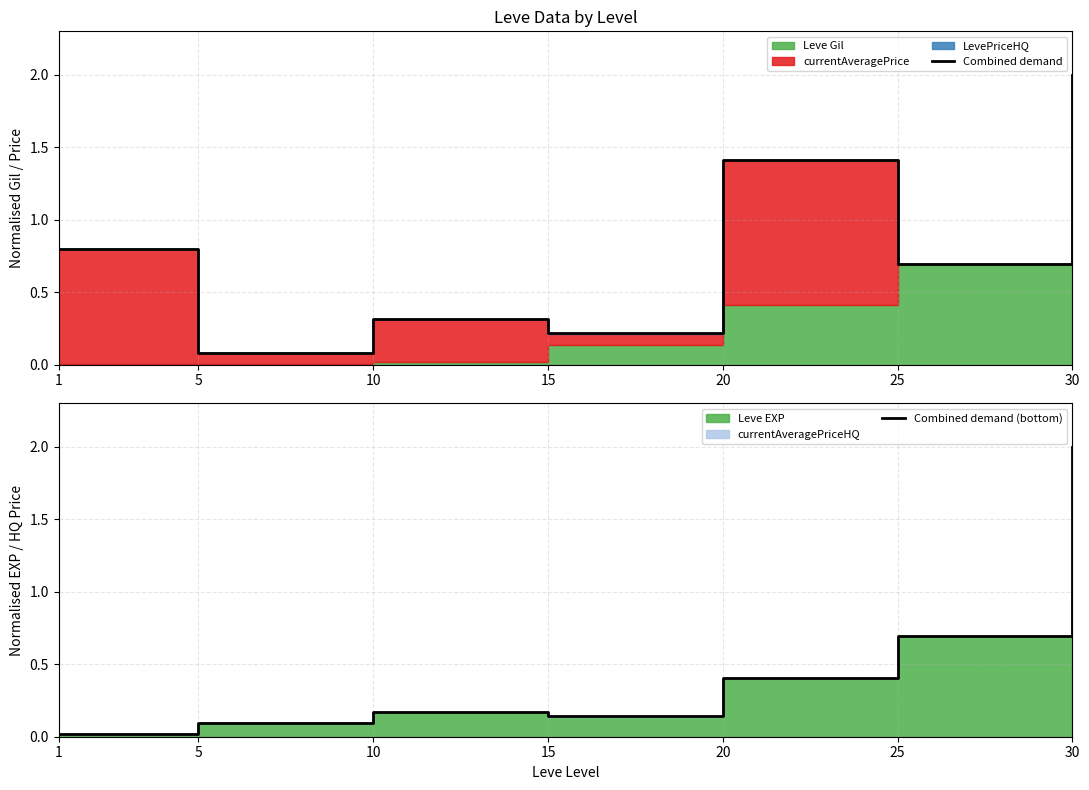

Reading left to right, extract all data points from this chart.

Combined demand: 0.8	0.1	0.3	0.2	1.4	0.7	2.0
Combined demand (bottom): 0.0	0.1	0.2	0.1	0.4	0.7	2.0